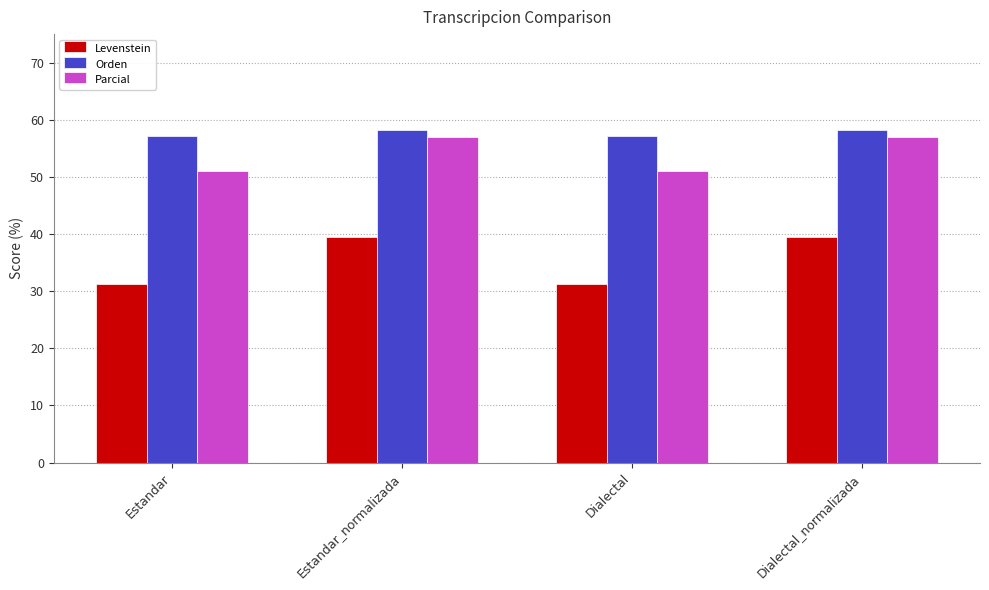

Rank the series by their average value, from lowest to highest.

Levenstein, Parcial, Orden